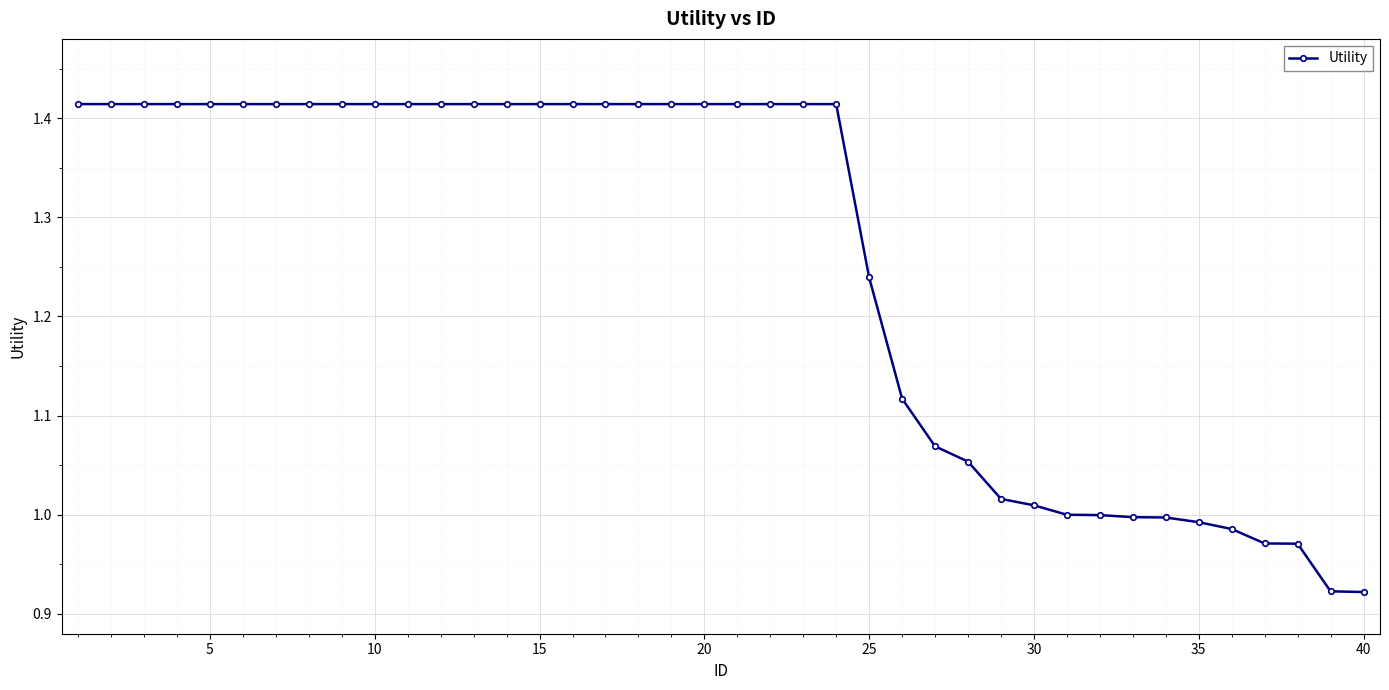

What is the average value?

1.3